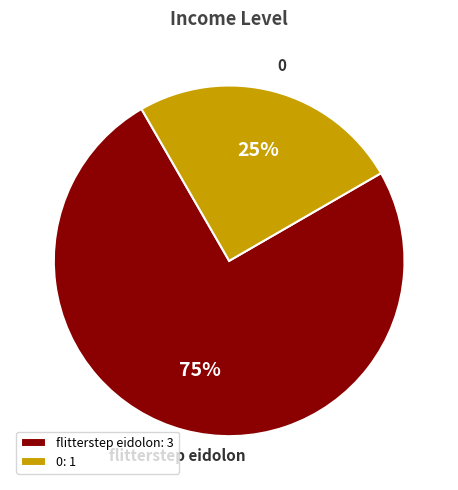

Count the number of slices in the pie.

2